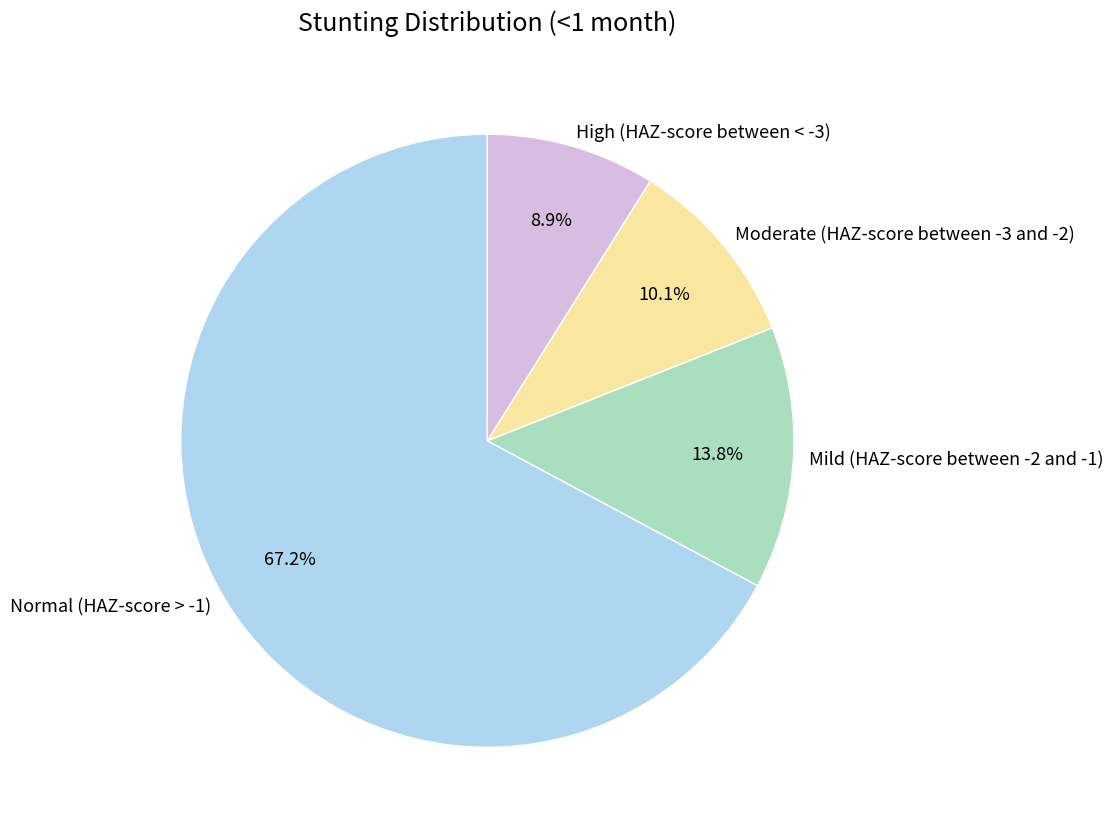

Which category has the biggest portion of the pie?

Normal (HAZ-score > -1)